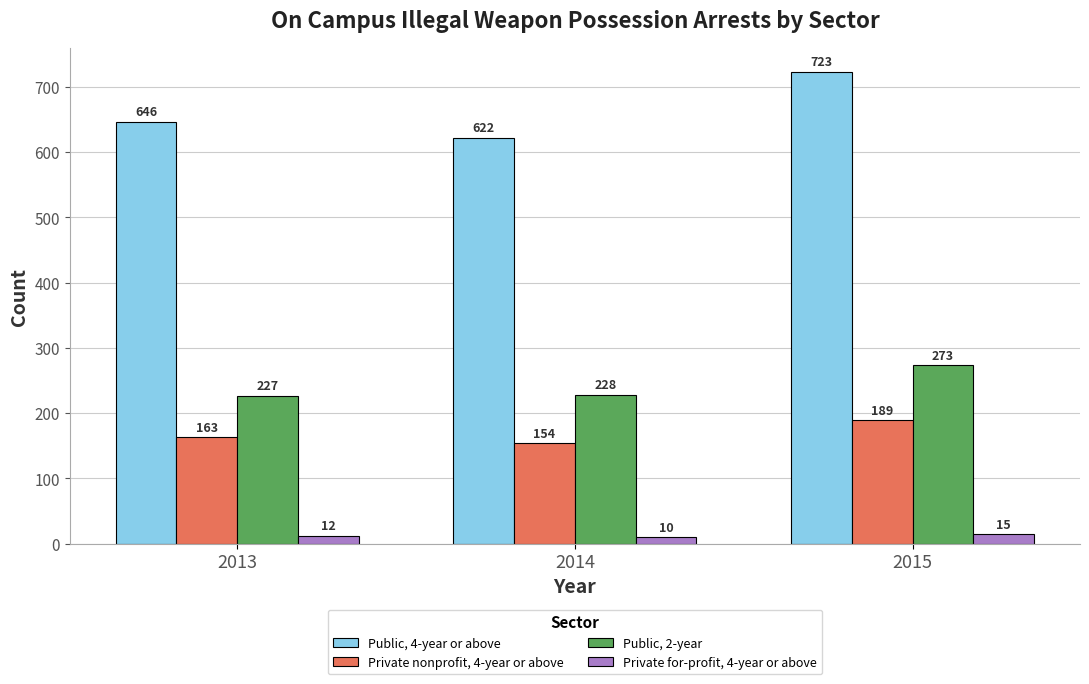

Reading left to right, extract all data points from this chart.

Public, 4-year or above: 646	622	723
Private nonprofit, 4-year or above: 163	154	189
Public, 2-year: 227	228	273
Private for-profit, 4-year or above: 12	10	15